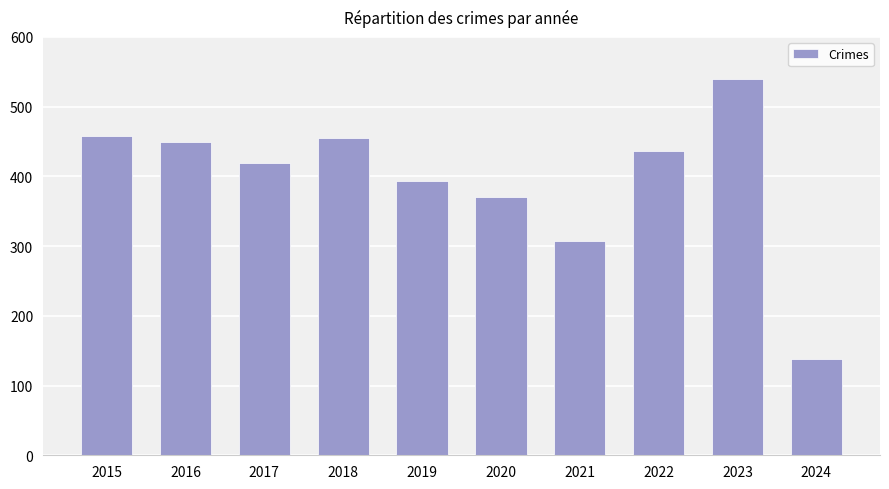

Reading left to right, transcribe all the data shown in this chart.

458	449	419	455	394	370	308	436	539	138